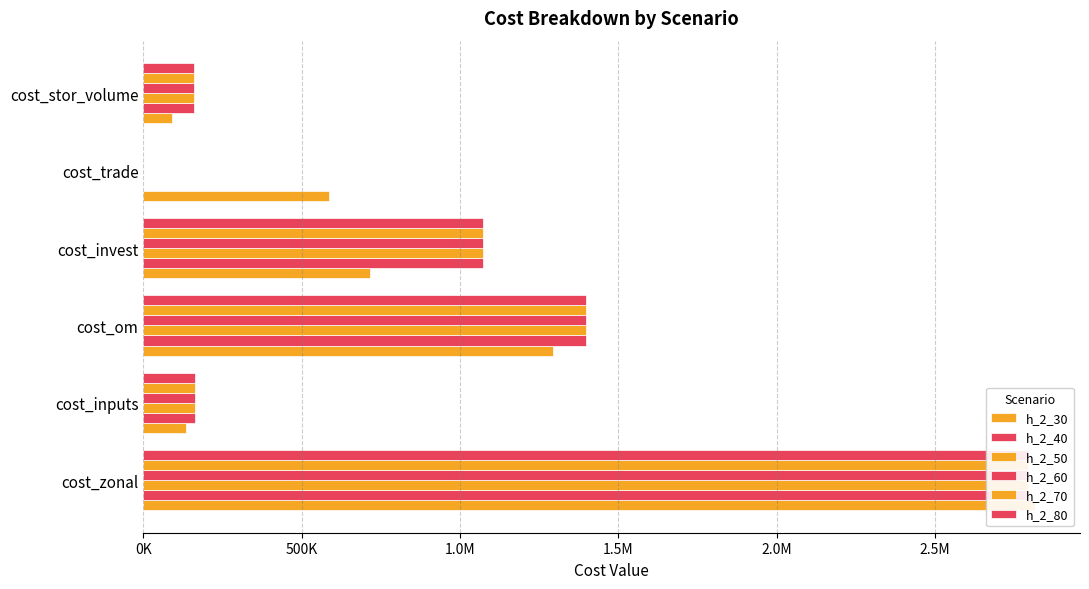

How many positive values does the h_2_80 series have?

5